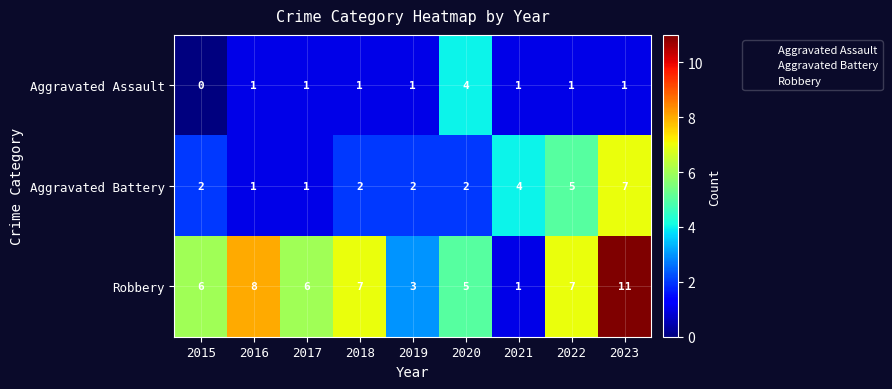

Which series has the largest total across all categories?

Robbery